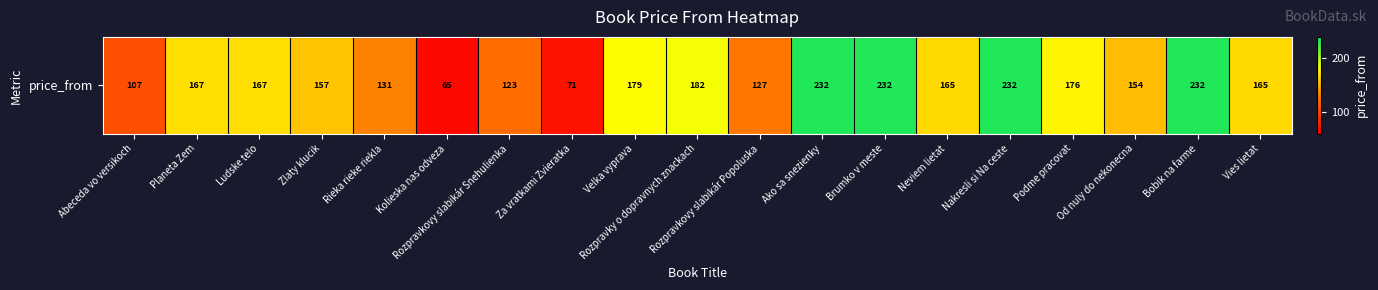

At which category does the chart reach its peak across all series?

Ako sa snezienky